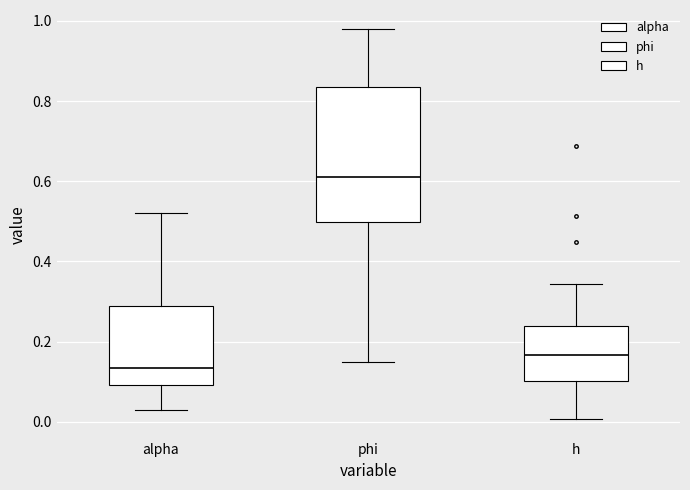

Where does the upper whisker of the box for alpha end on the y-axis? The values are not printed on the chart, so give them approximately, as read against the axis.

0.52